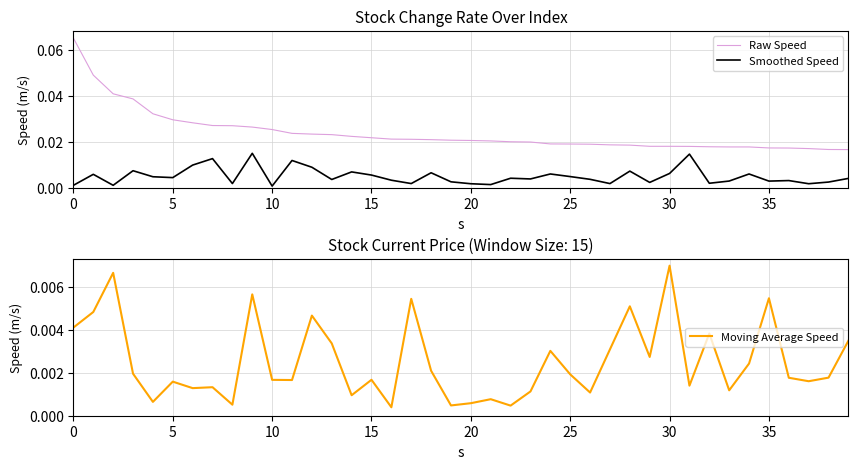

True or false: Raw Speed has more than 1 points higher than both neighbors.

False